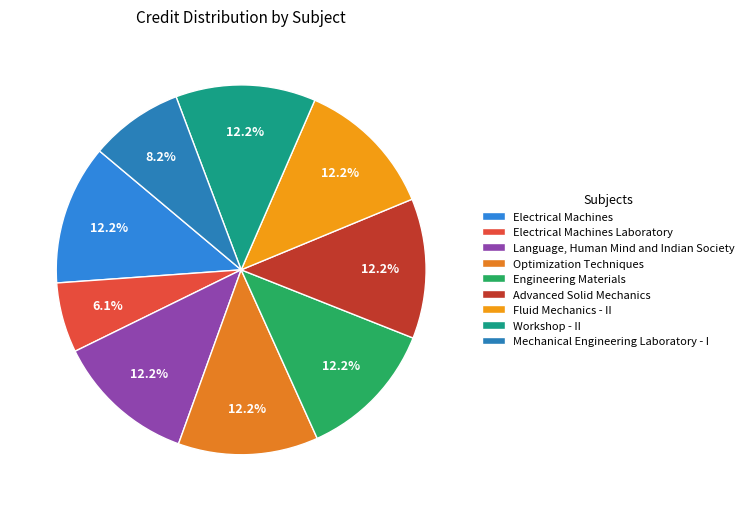

Is there a majority slice in this chart?

No